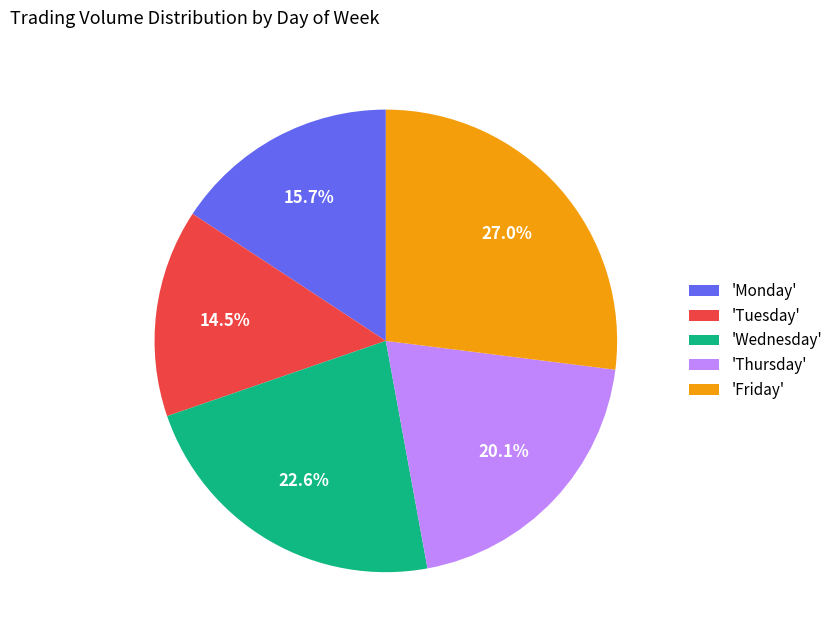

Is 'Tuesday' the majority of the pie?

No